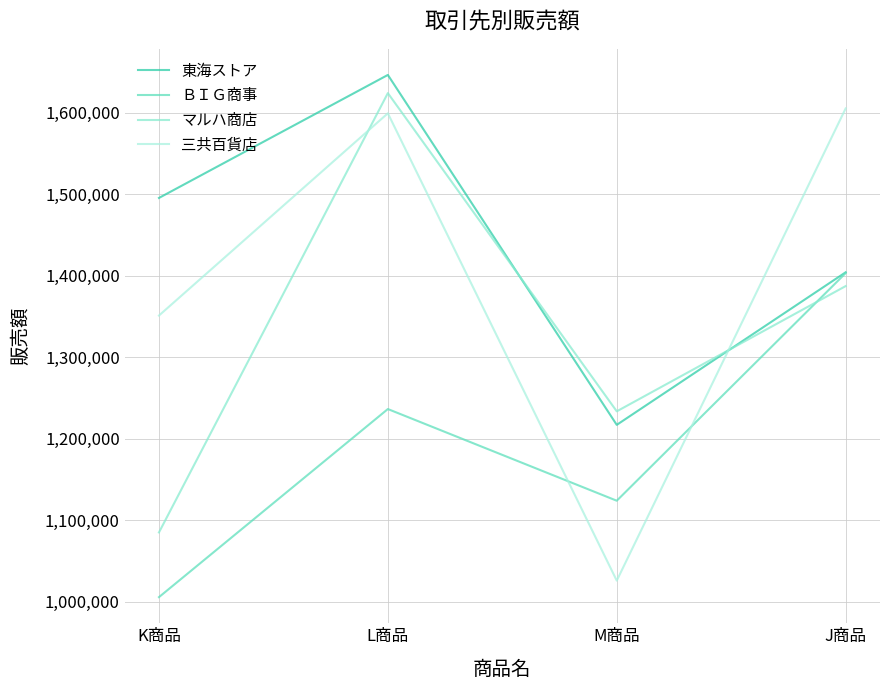

How many distinct data groups are displayed?

4